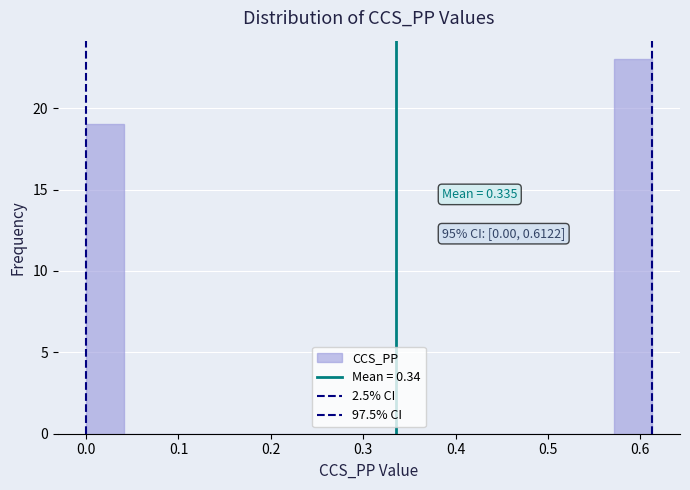

Which range on the x-axis has the tallest bar?

0.57 to 0.61